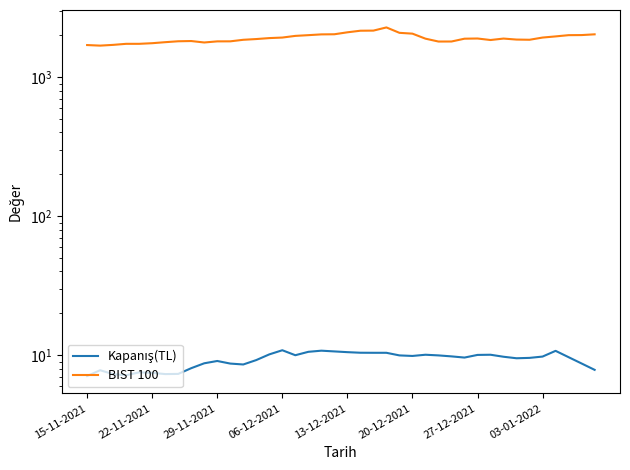

Does the chart have visible grid lines?

No